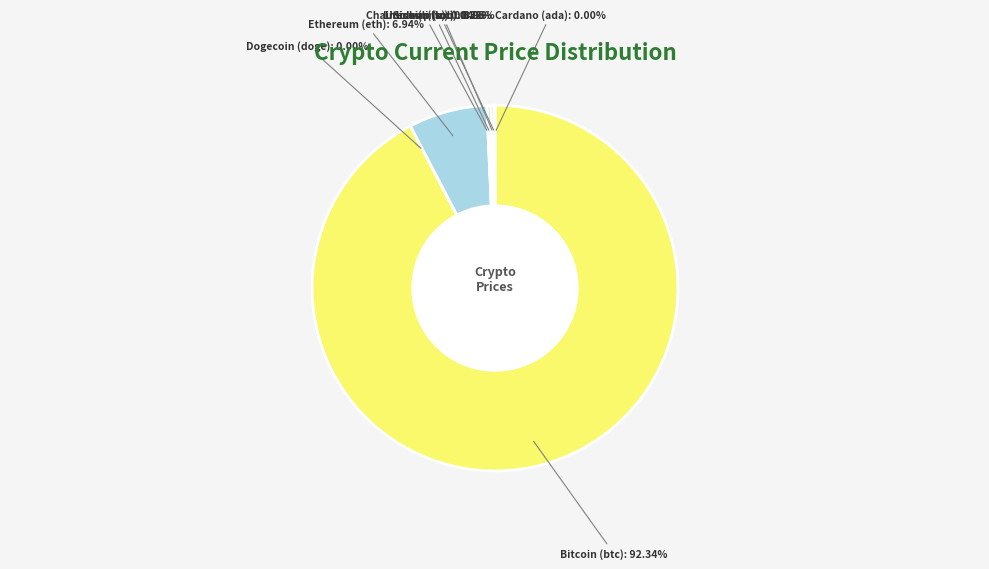

What is the largest slice in the pie chart?

Bitcoin